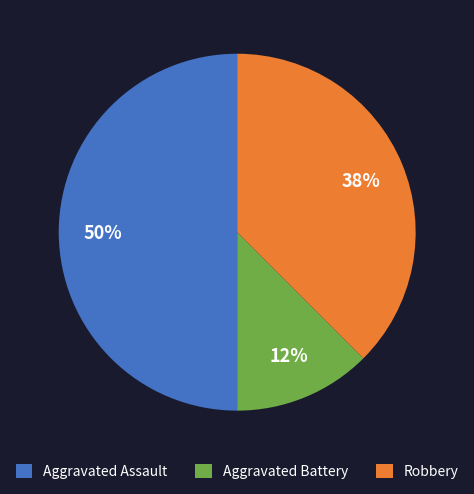

Which slice is the smallest?

Aggravated Battery